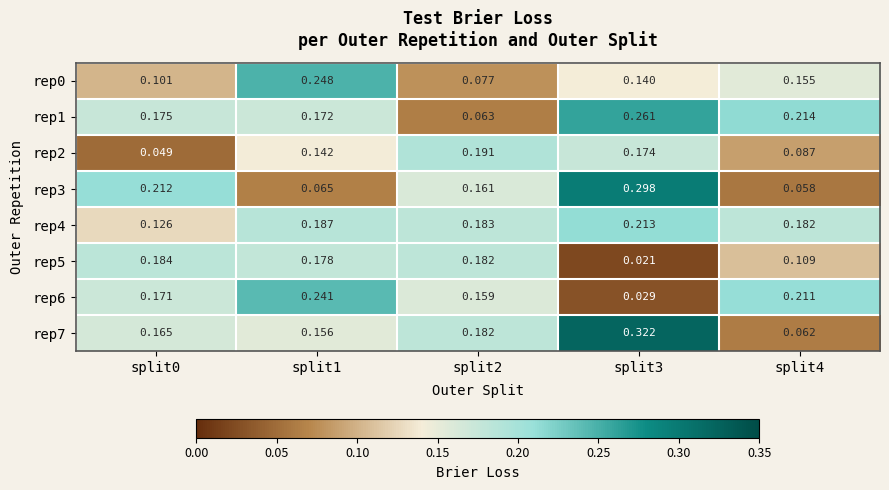

Is the value of rep4 at split0 greater than the value of rep2 at split4?

Yes